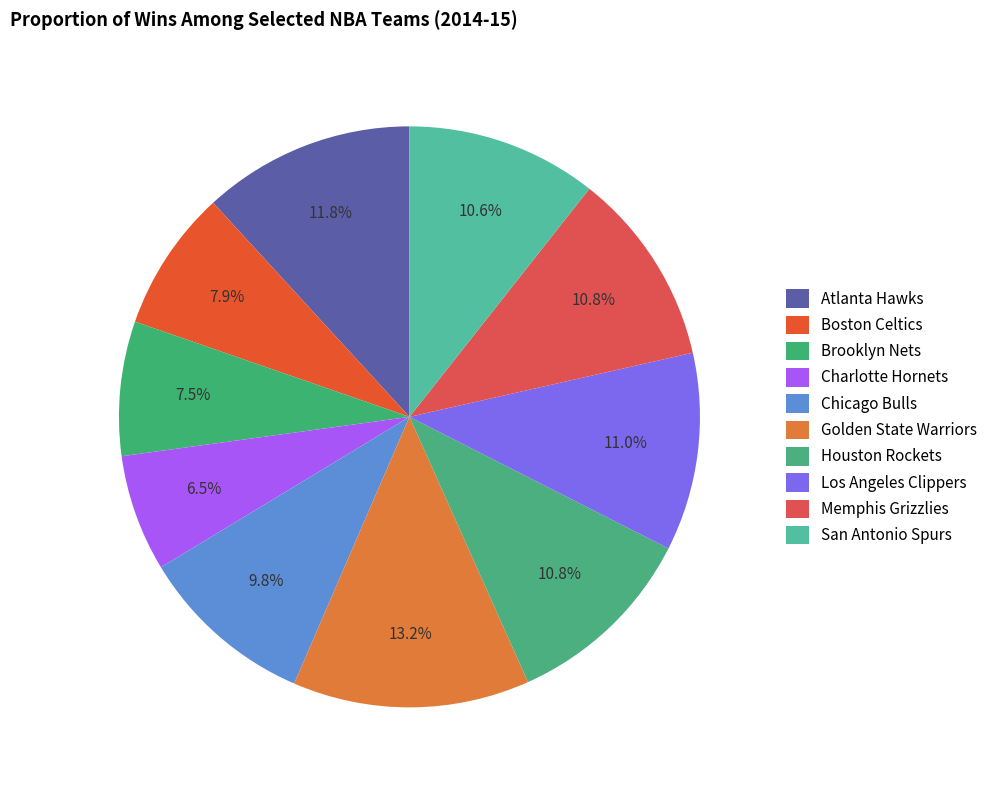

How many slices are in this pie chart?

10